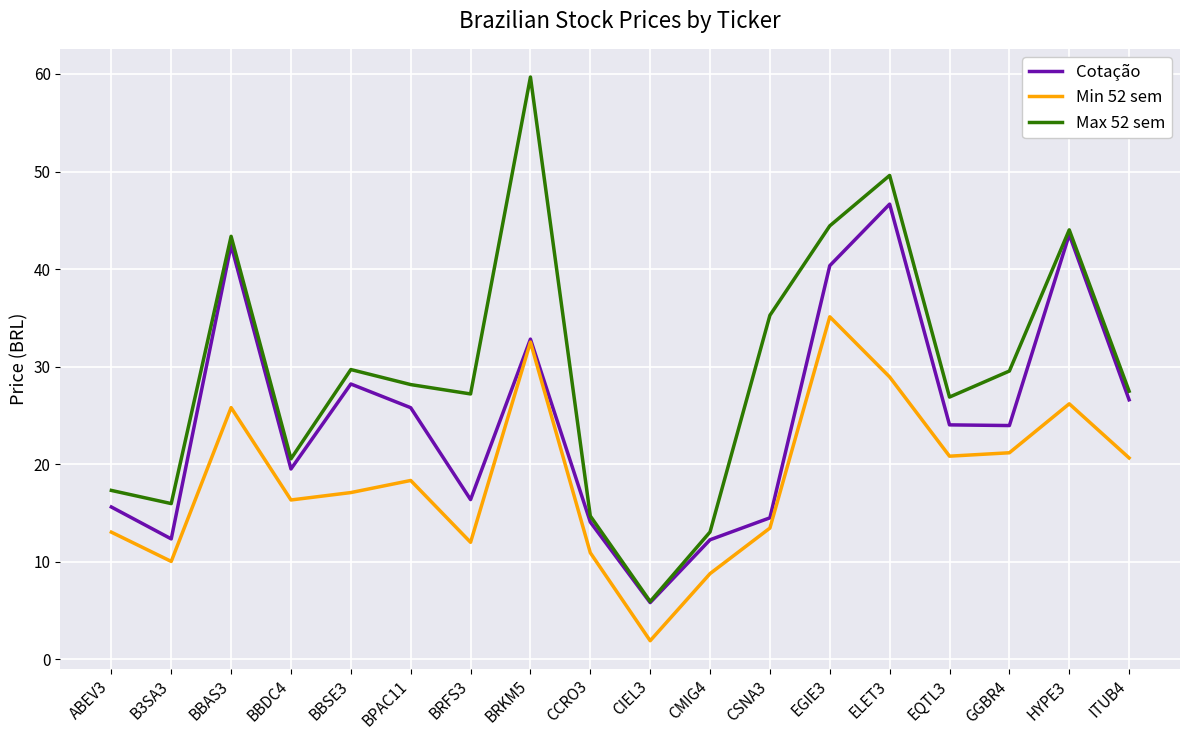

Which series has the largest total across all categories?

Max 52 sem